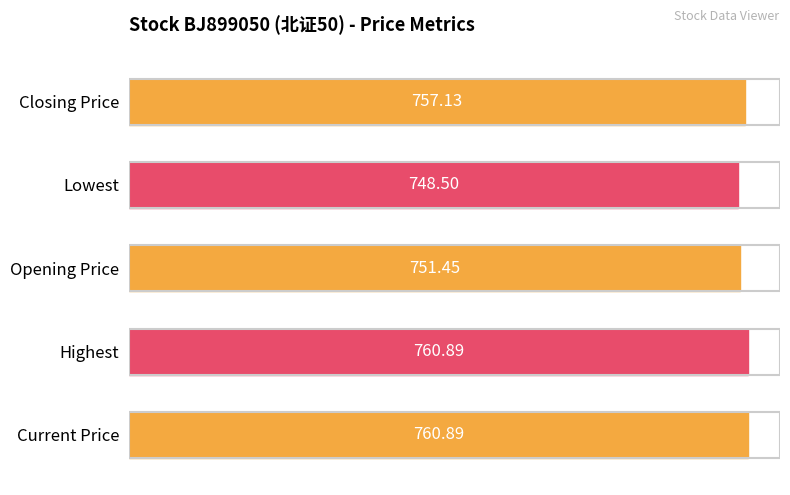

Which category has the lowest value across all series?

Lowest